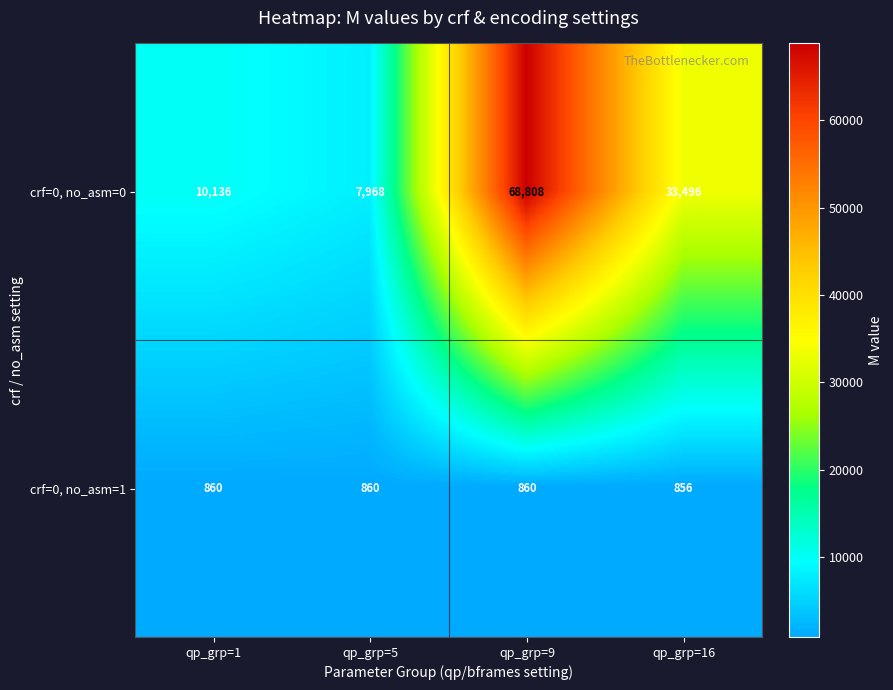

Which series has the largest total across all categories?

crf=0, no_asm=0